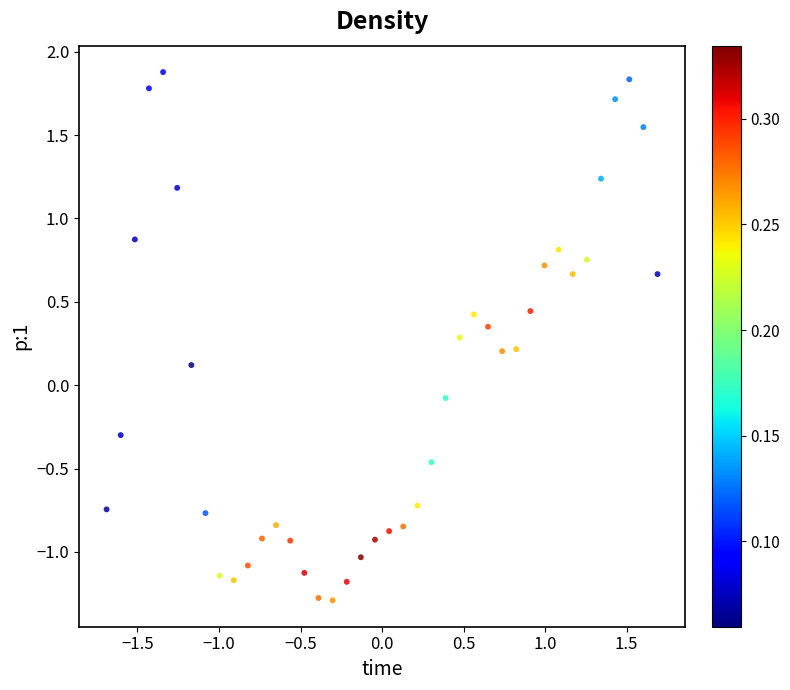

What is the range of Y values (max minus min)?

3.2